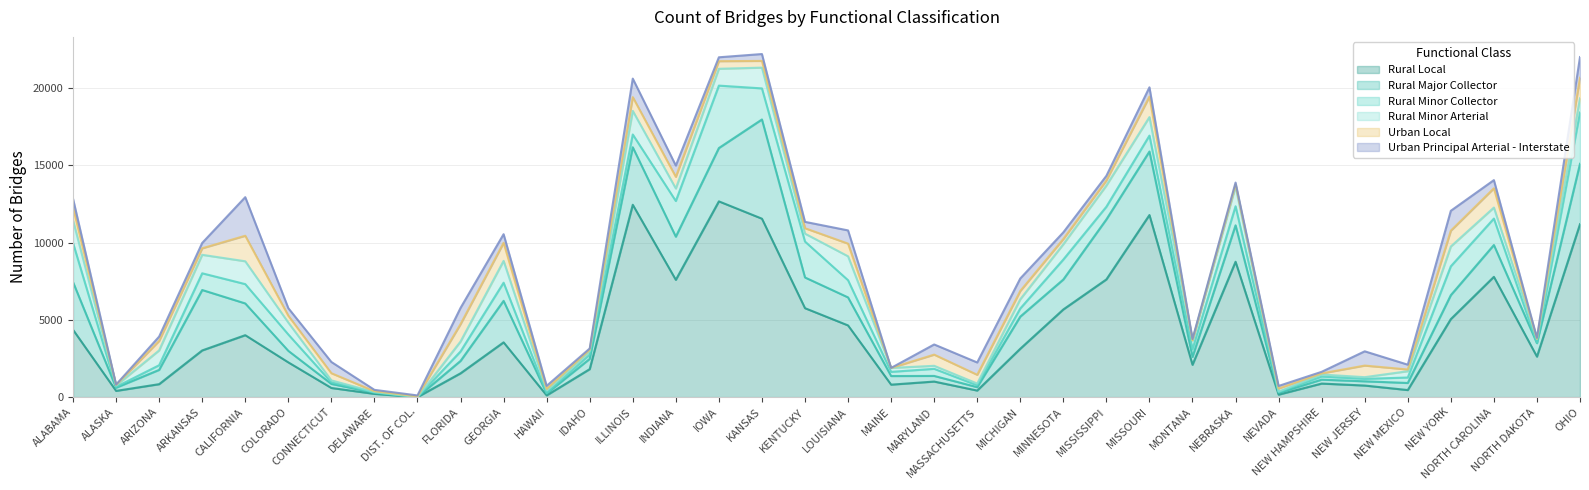

The value of Rural Minor Collector at LOUISIANA is 1111. True or false?

True